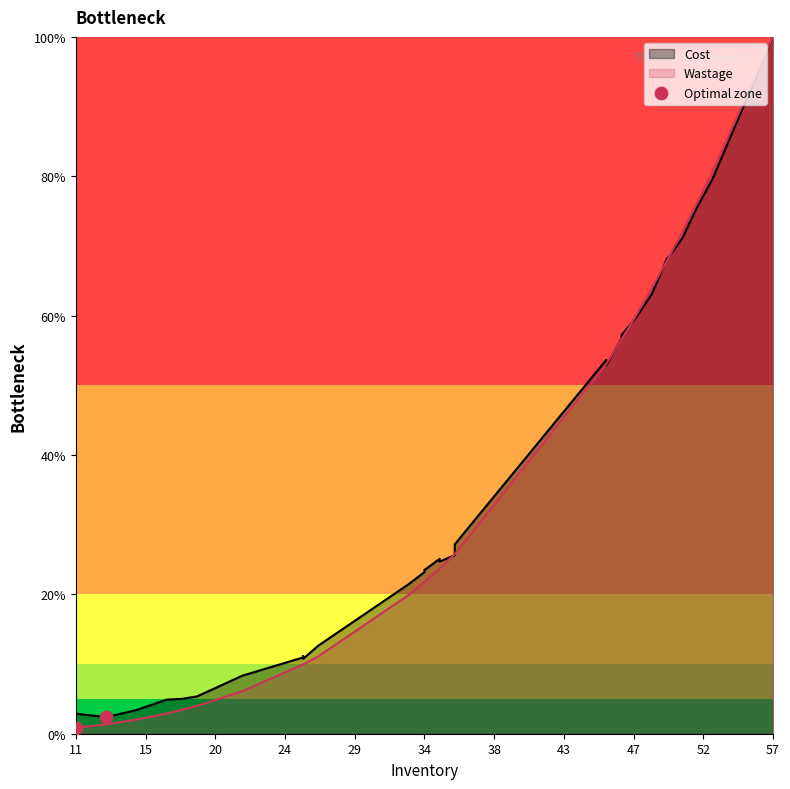

Which has a higher value, 15 or 11?

11